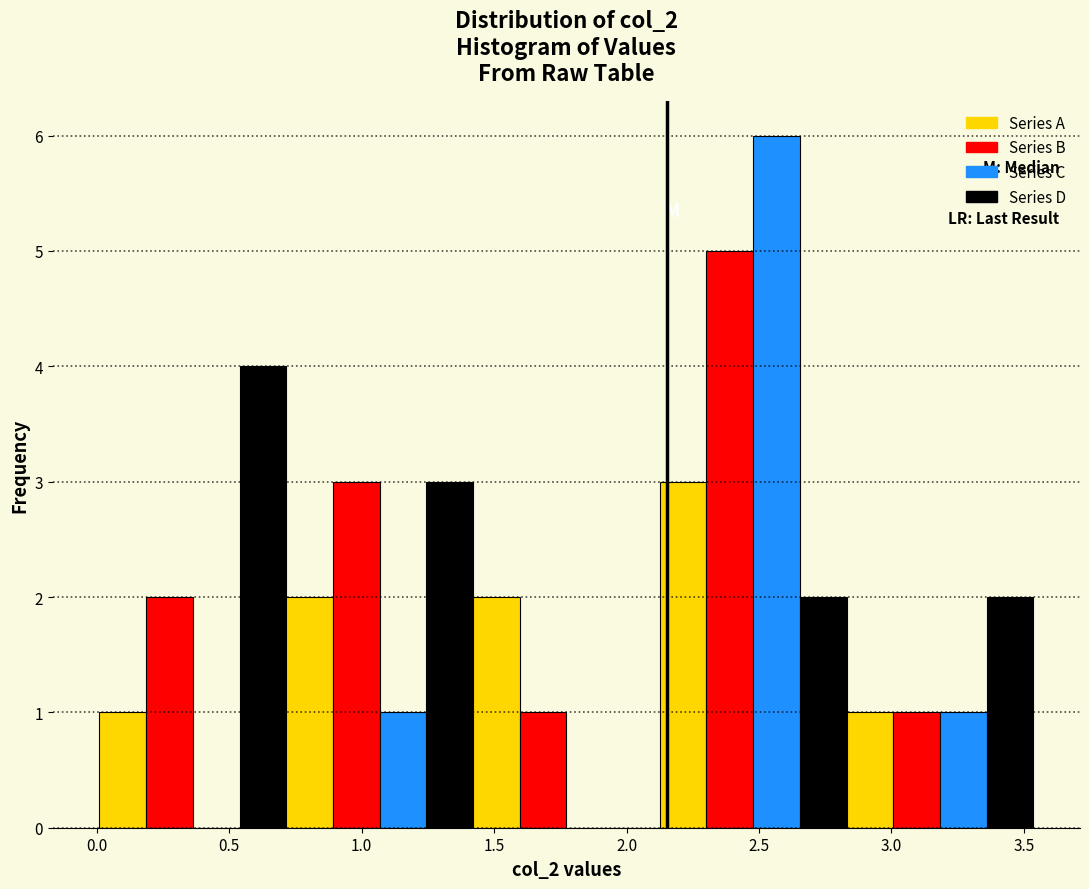

Read against the x-axis, roughly where is the centre of the tallest bar?

2.55